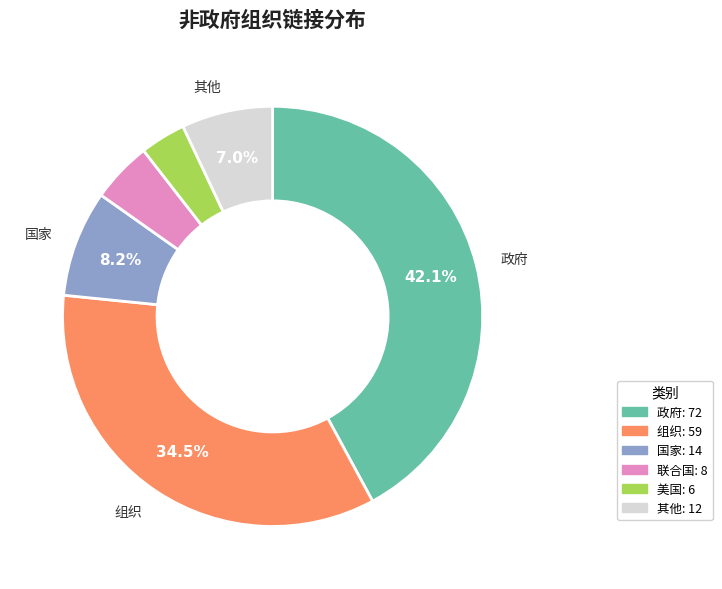

Is there any slice that represents more than half of the pie?

No